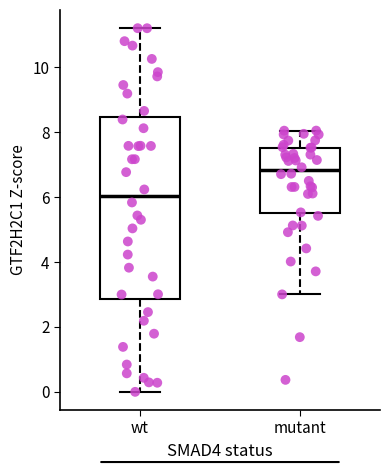

Which box's median line is the highest?

mutant